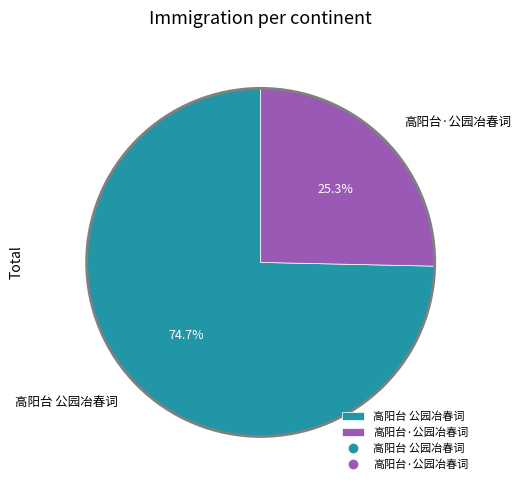

Which category accounts for the majority?

高阳台 公园冶春词